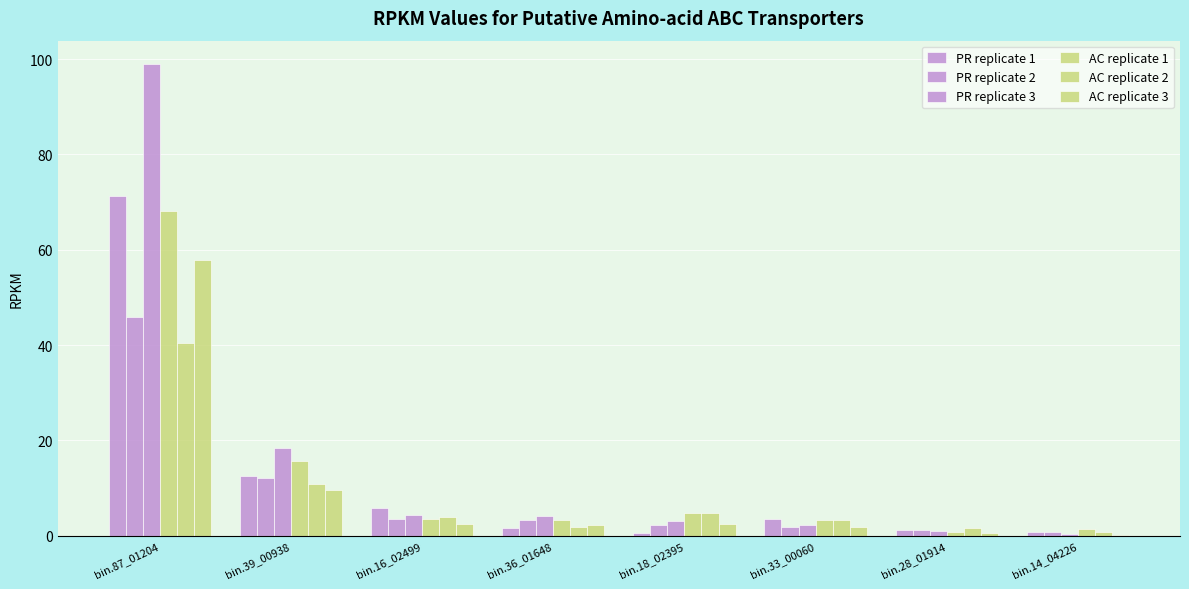

The value of AC replicate 1 at bin.28_01914 is 0.8. True or false?

True